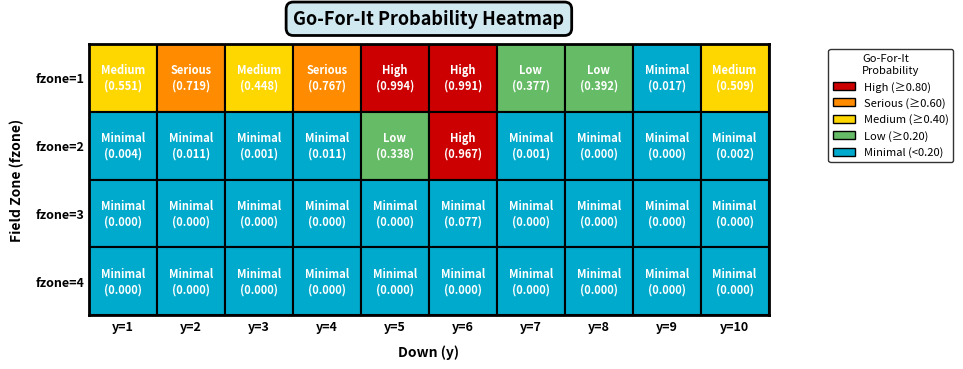

Reading left to right, transcribe all the data shown in this chart.

1: 0=0.6	1=0.7	2=0.4	3=0.8	4=1.0	5=1.0	6=0.4	7=0.4	8=0.0	9=0.5
2: 0=0.0	1=0.0	2=0.0	3=0.0	4=0.3	5=1.0	6=0.0	7=0.0	8=0.0	9=0.0
3: 0=0.0	1=0.0	2=0.0	3=0.0	4=0.0	5=0.1	6=0.0	7=0.0	8=0.0	9=0.0
4: 0=0.0	1=0.0	2=0.0	3=0.0	4=0.0	5=0.0	6=0.0	7=0.0	8=0.0	9=0.0